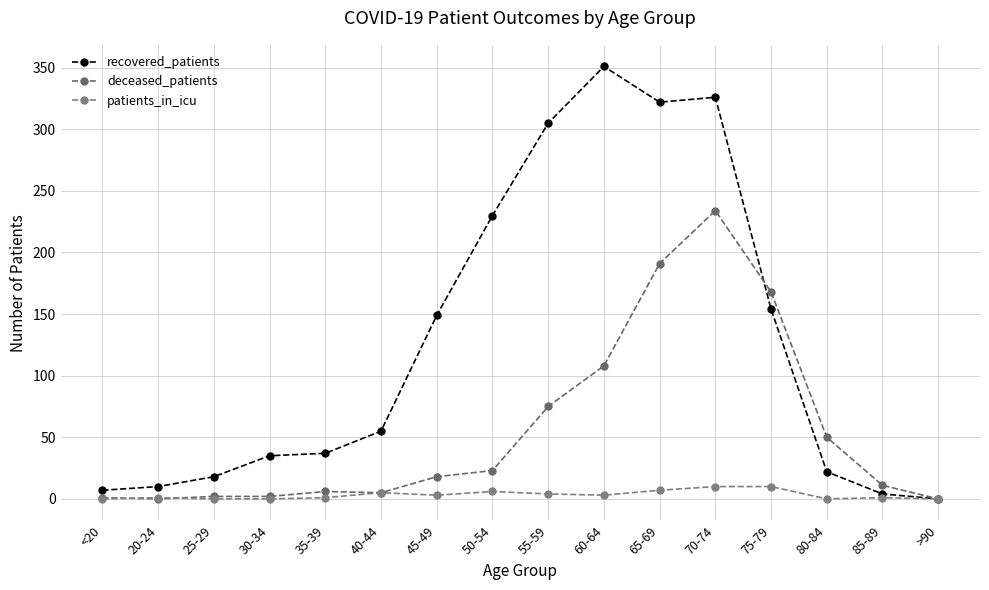

Where is the first local maximum for patients_in_icu?

20-24